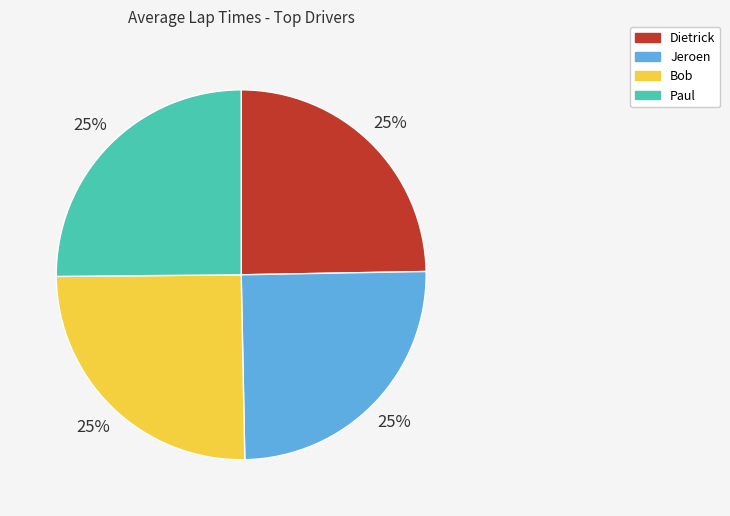

Is it true that Paul is 1% of the pie?

False